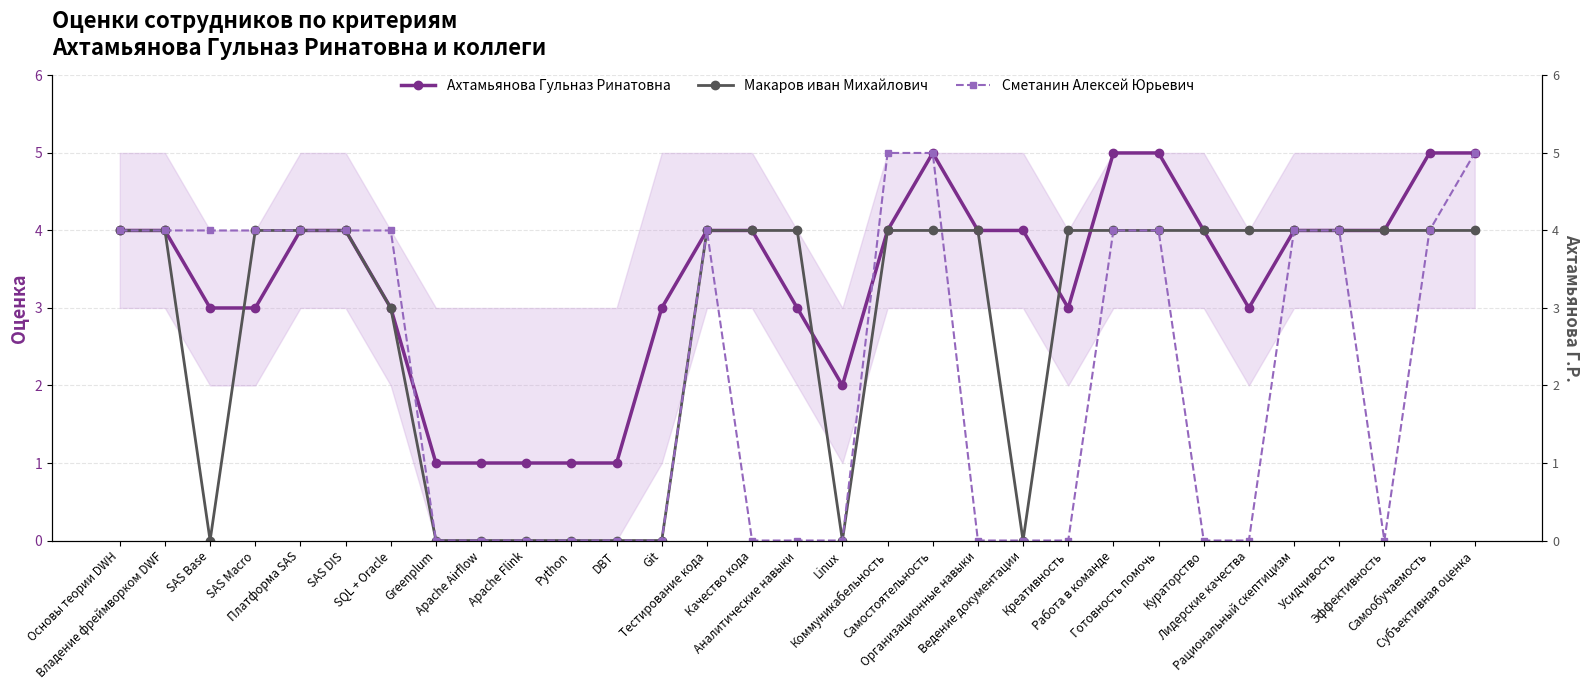

Which label corresponds to the largest value in the chart?

Самостоятельность